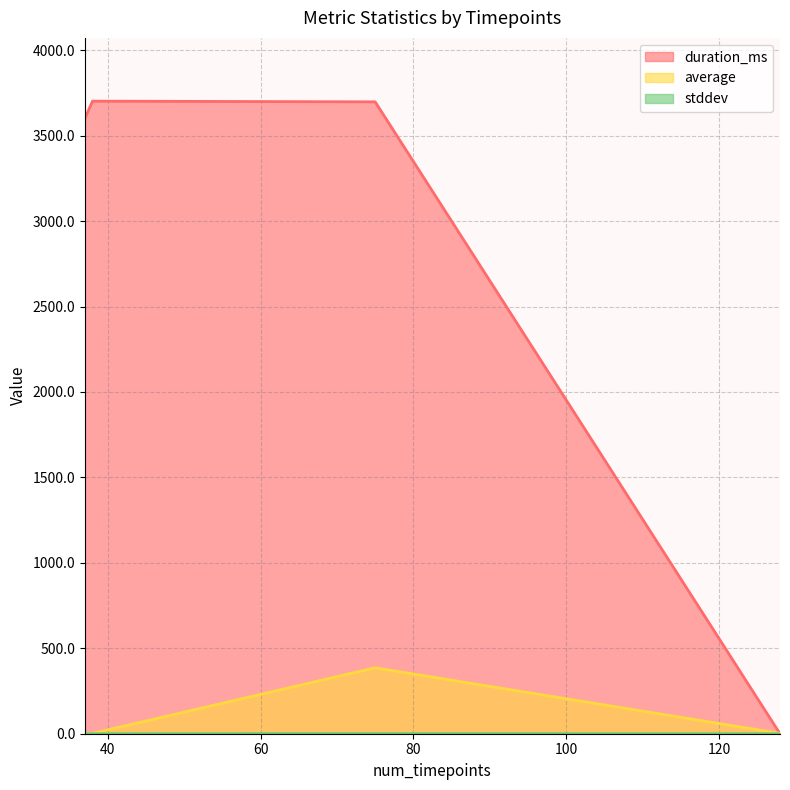

Which series has the widest spread of values?

duration_ms